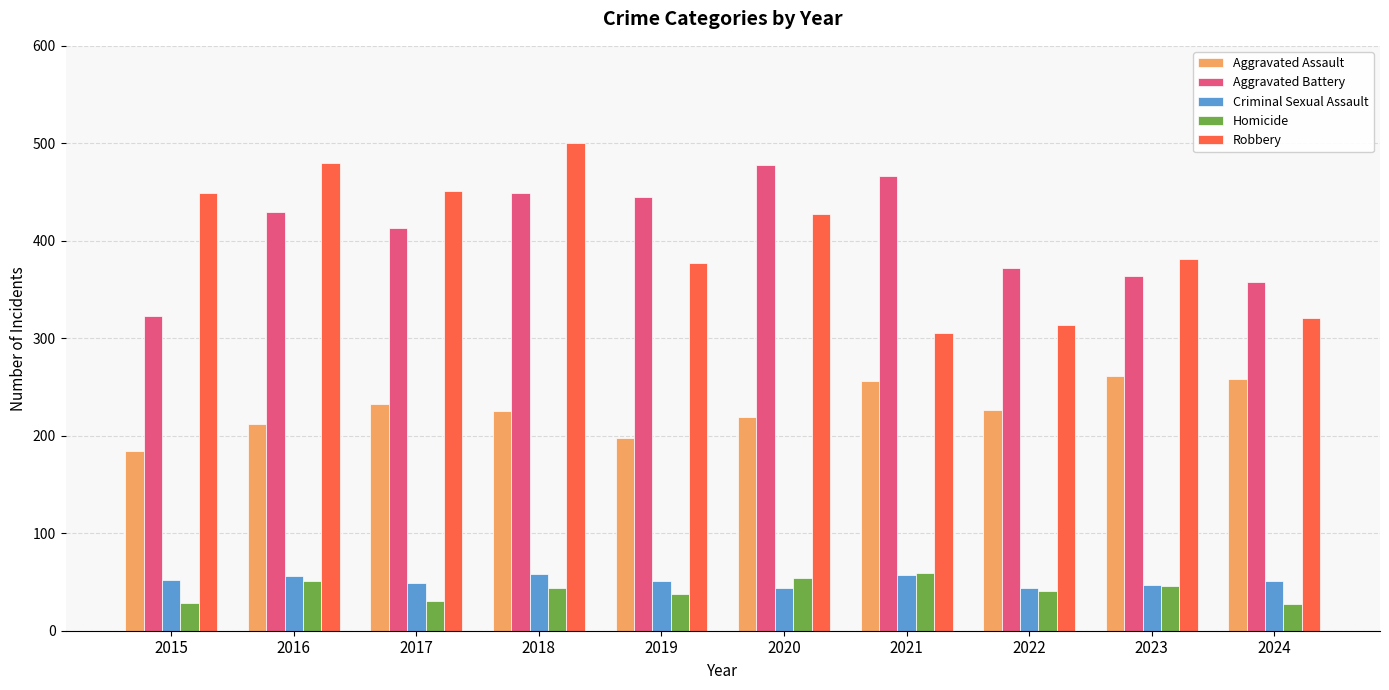

Which series has the largest total across all categories?

Aggravated Battery